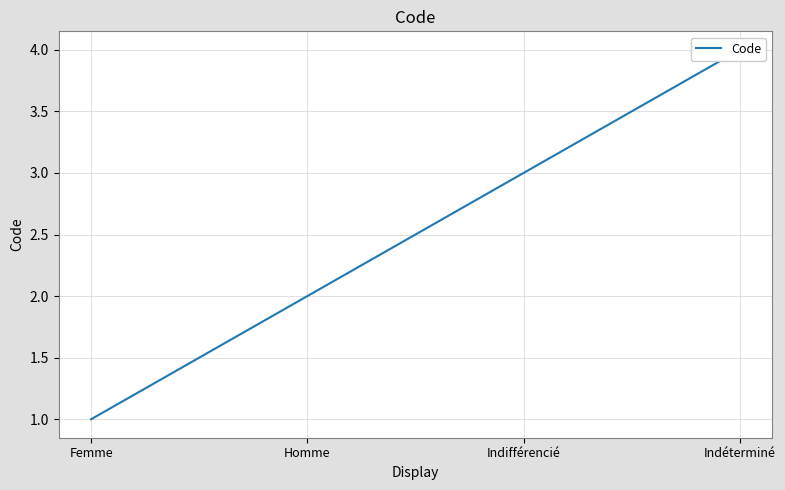

Rank the categories by value from lowest to highest.

Femme, Homme, Indifférencié, Indéterminé